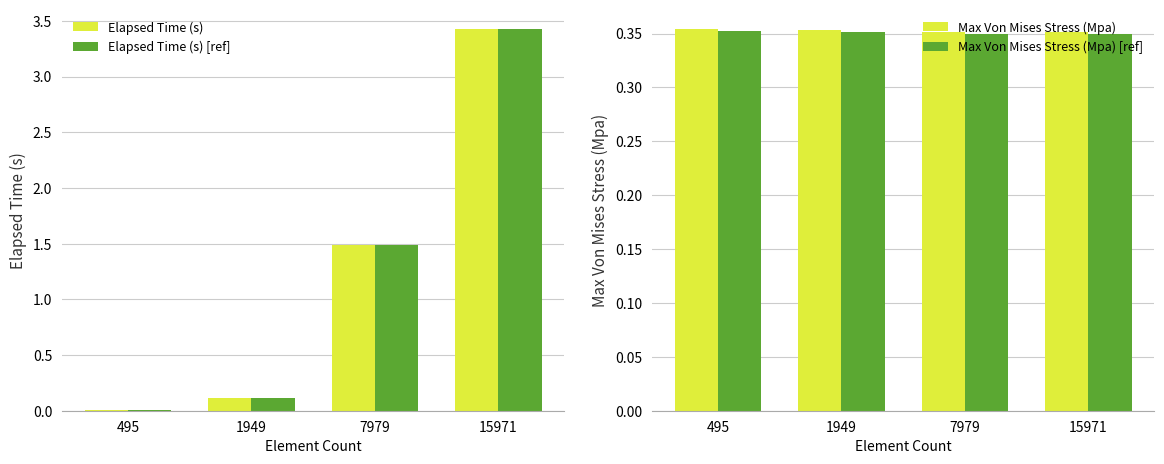

What is the value of the Max Von Mises Stress (Mpa) [ref] bar at the 2nd from the left?

0.4